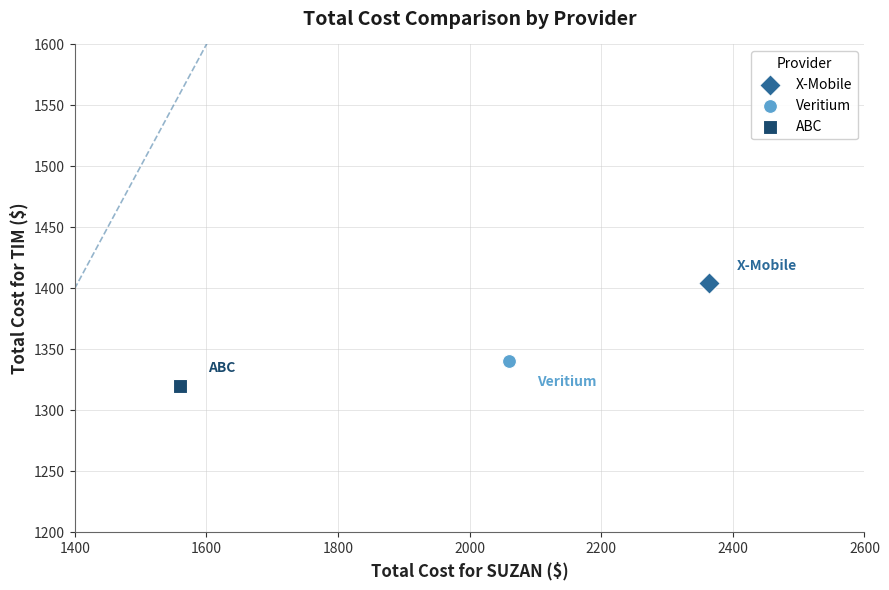

What are all the series names shown in the legend?

X-Mobile, Veritium, ABC